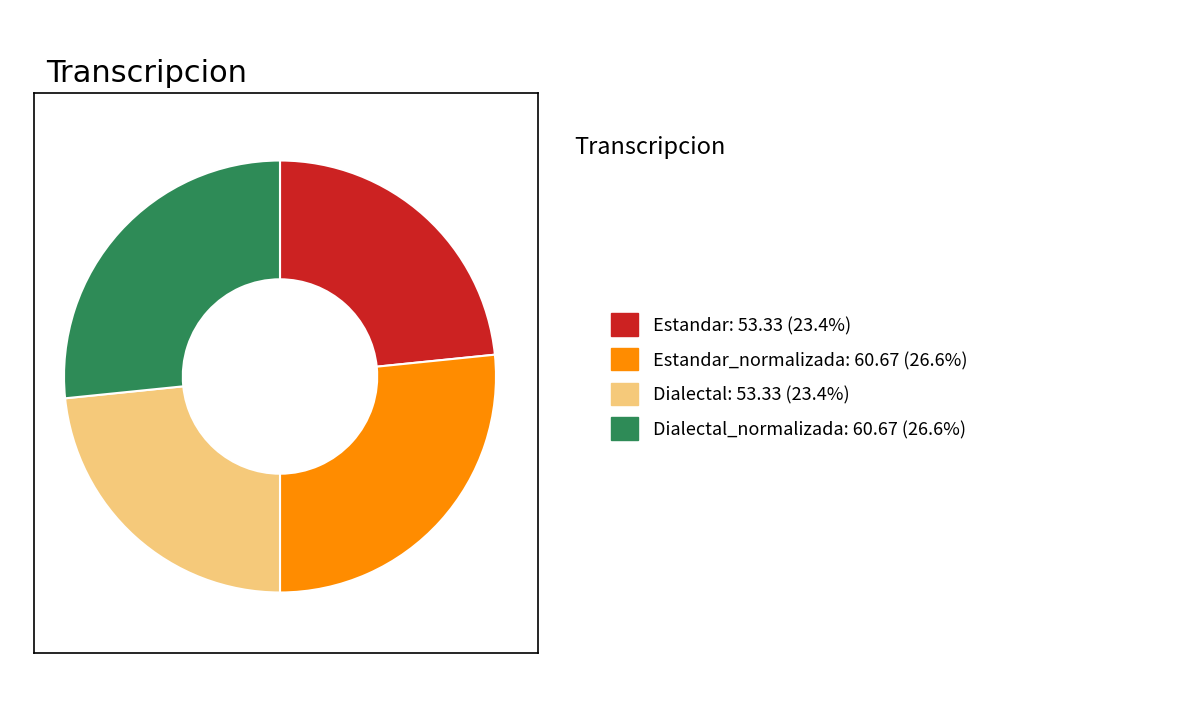

Is Estandar: 53.33 (23.4%) the majority of the pie?

No